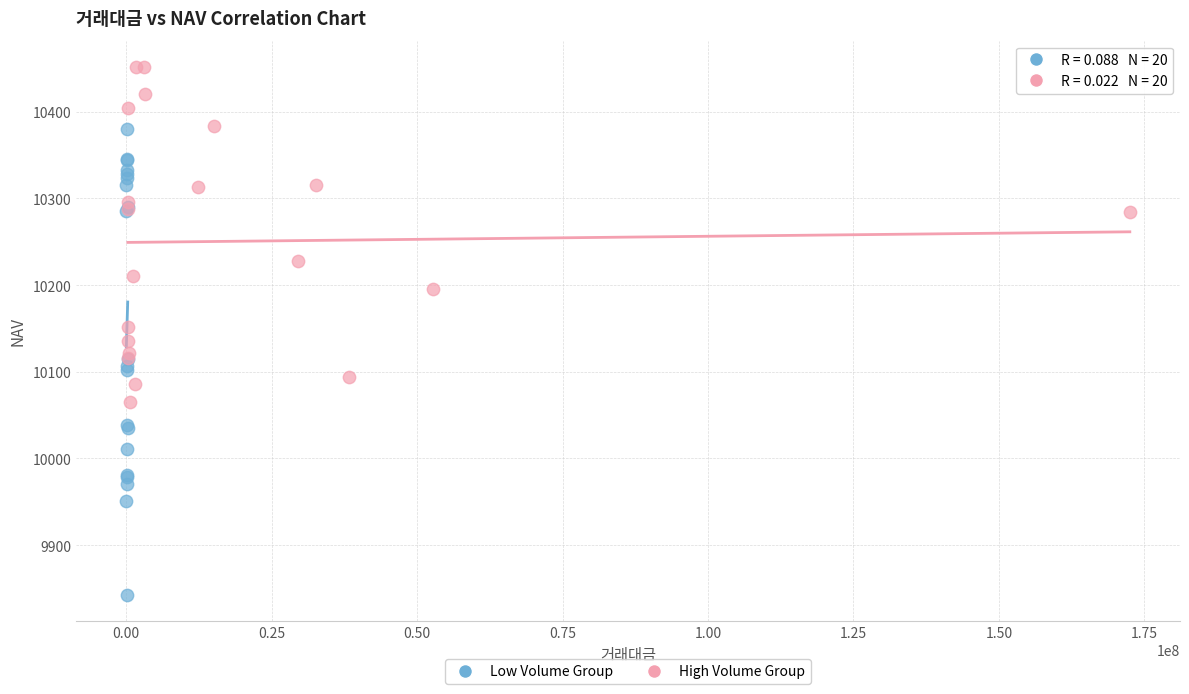

Which series has the widest spread of Y values?

Low Volume Group